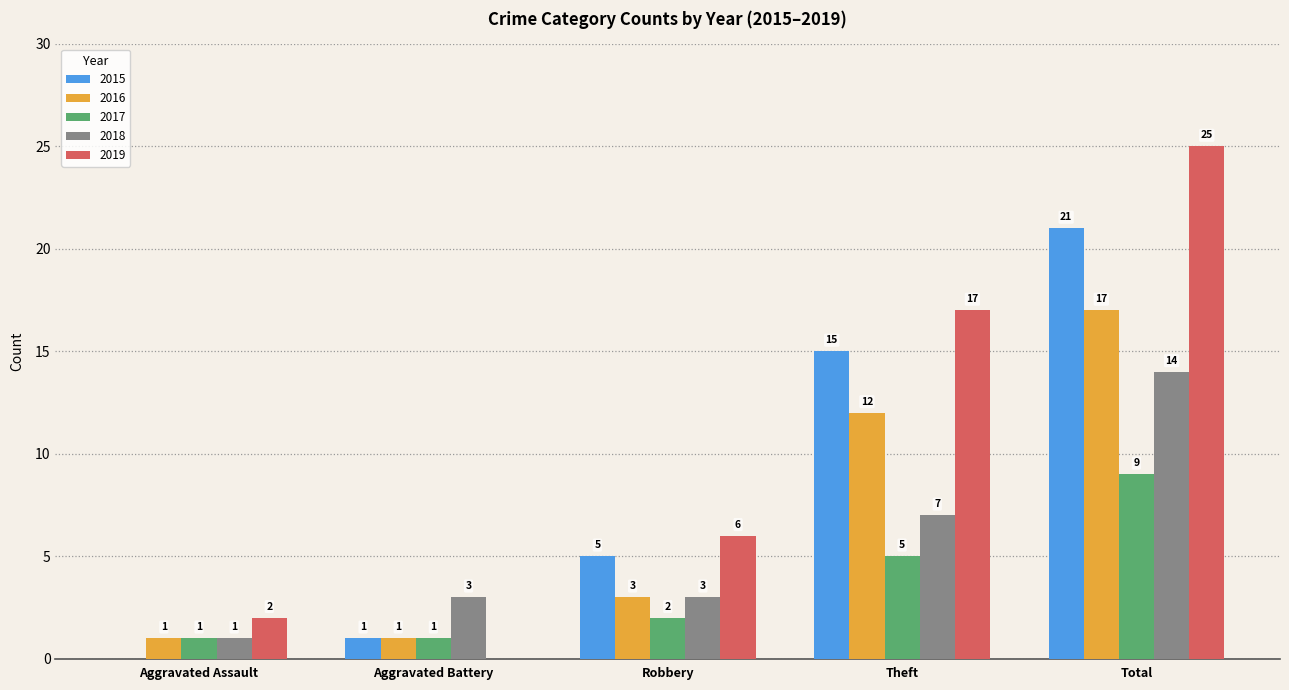

How many categories are shown in the chart?

5